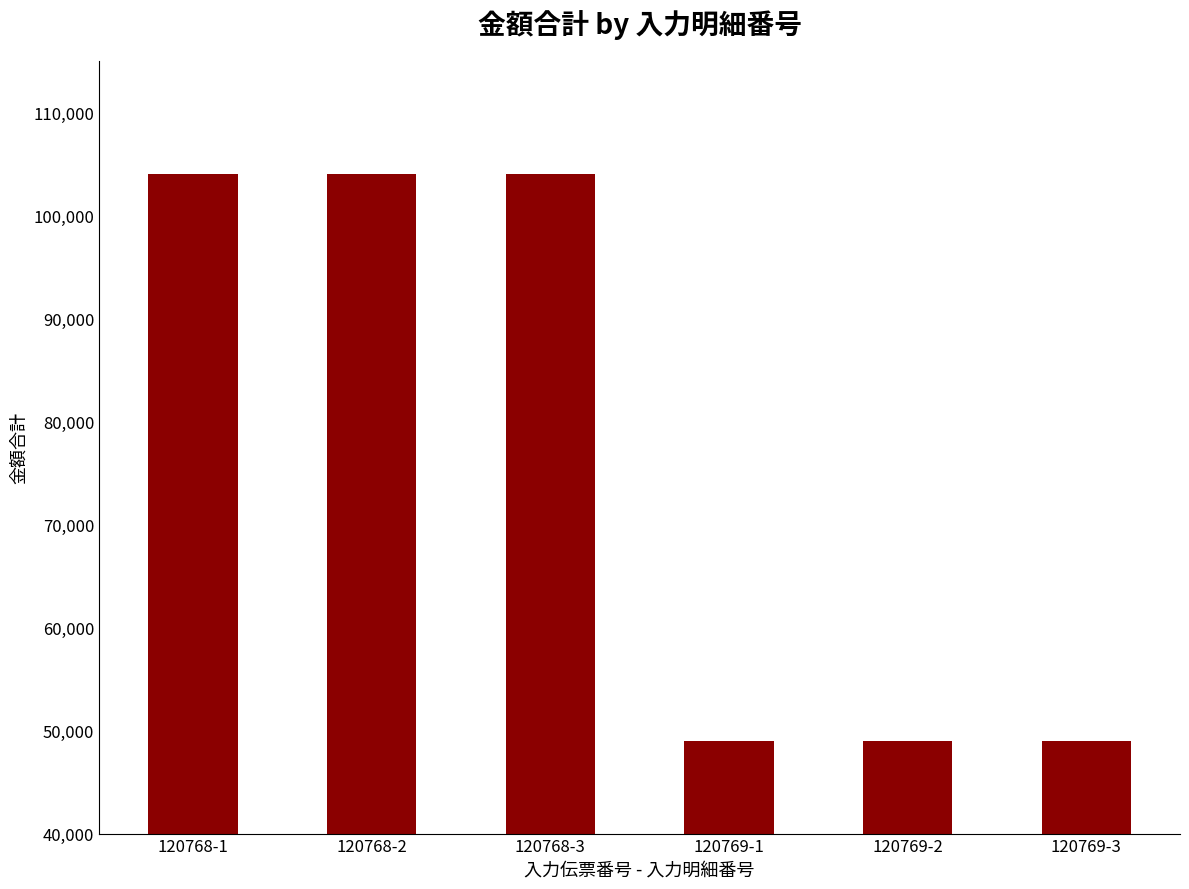

What position from the right is 120768-3?

4